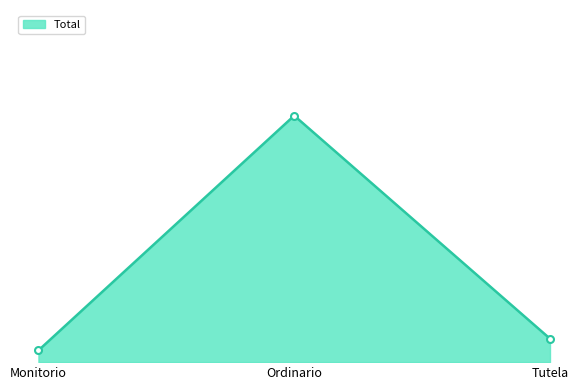

What is the label of the 3rd point from the left?

Tutela